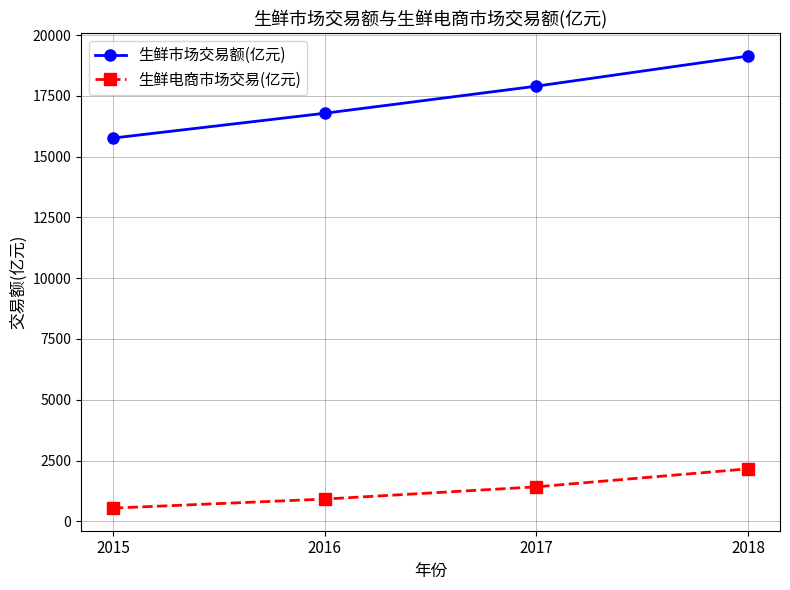

At which label is 生鲜市场交易额(亿元) closest to 17448?

2017